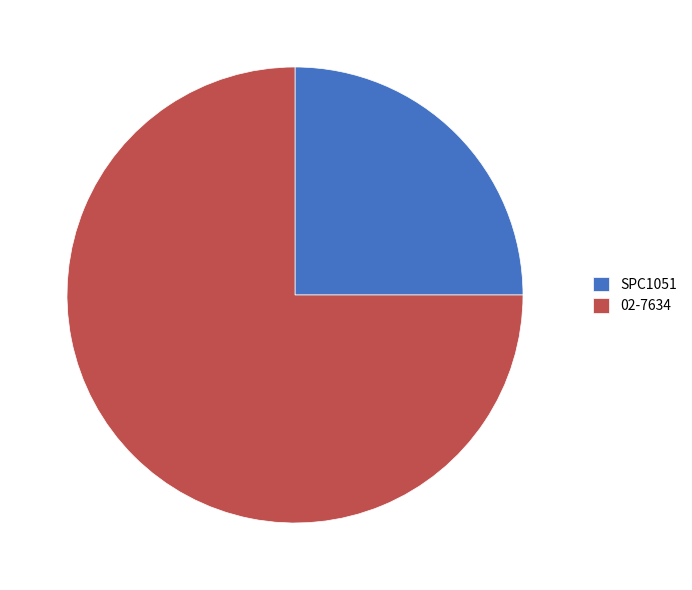

Combined, do 02-7634 and SPC1051 account for over 50%?

Yes